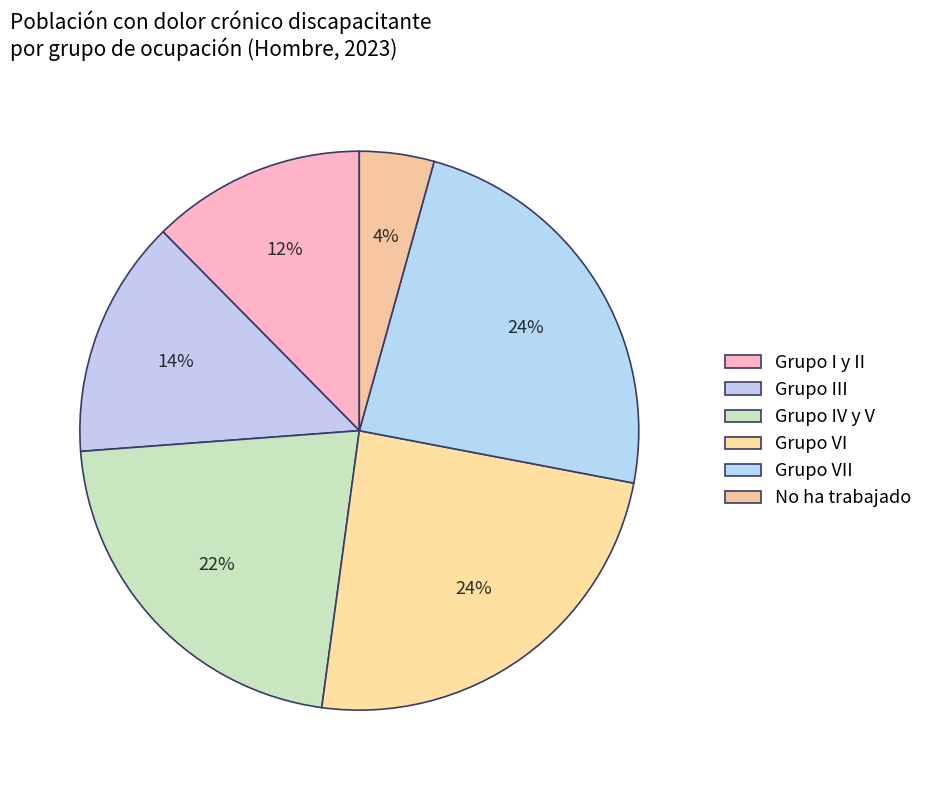

Count the number of slices in the pie.

6